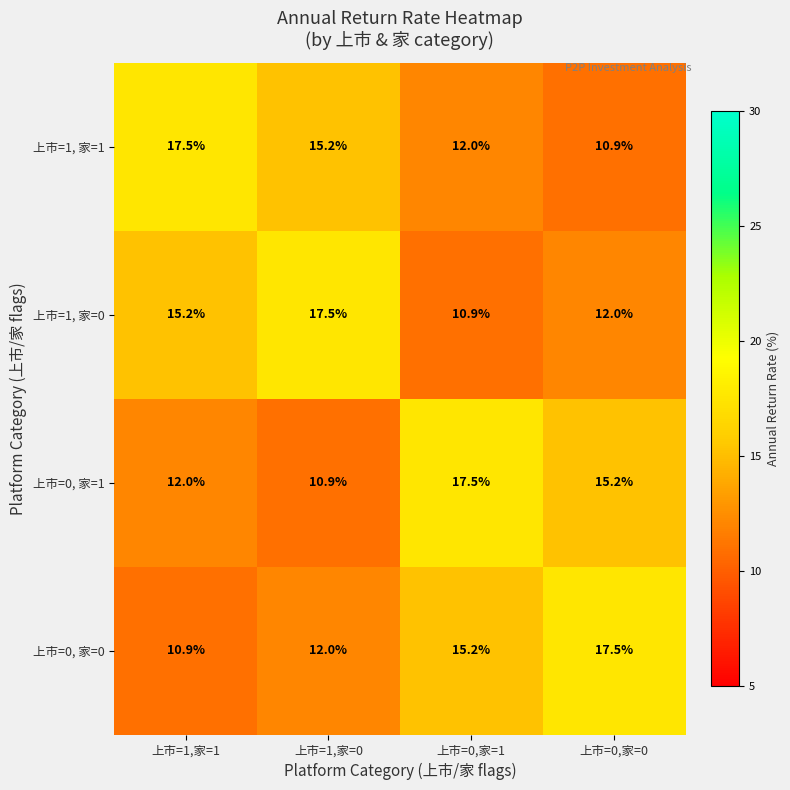

Is it true that 上市=1, 家=1 equals 17.4 at 上市=0,家=1?

False